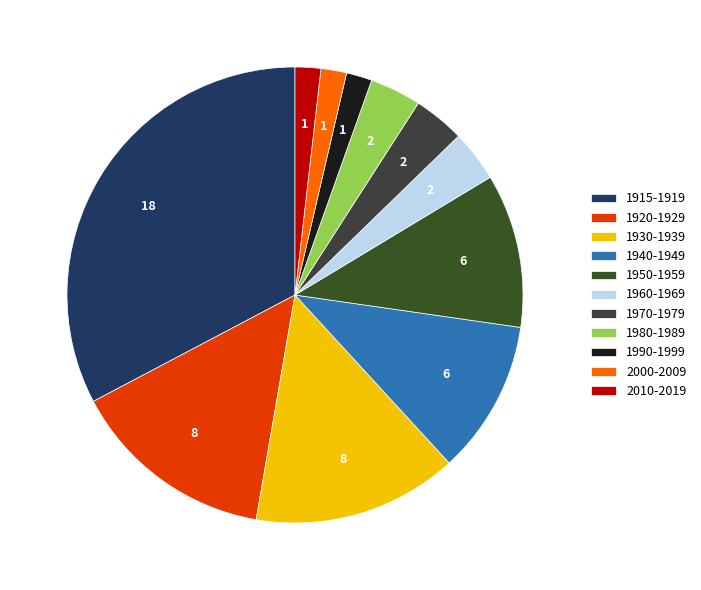

How many slices are in this pie chart?

11